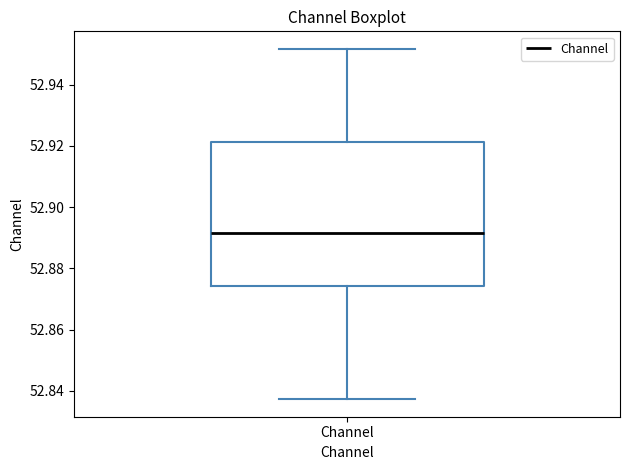

Read this box plot against the y-axis: the position of the median line, the range covered by the box, and the ends of both whiskers. The values are not printed on the chart, so give them approximately, as read against the axis.

median 52.892, box 52.874 to 52.922, whiskers 52.838 to 52.952